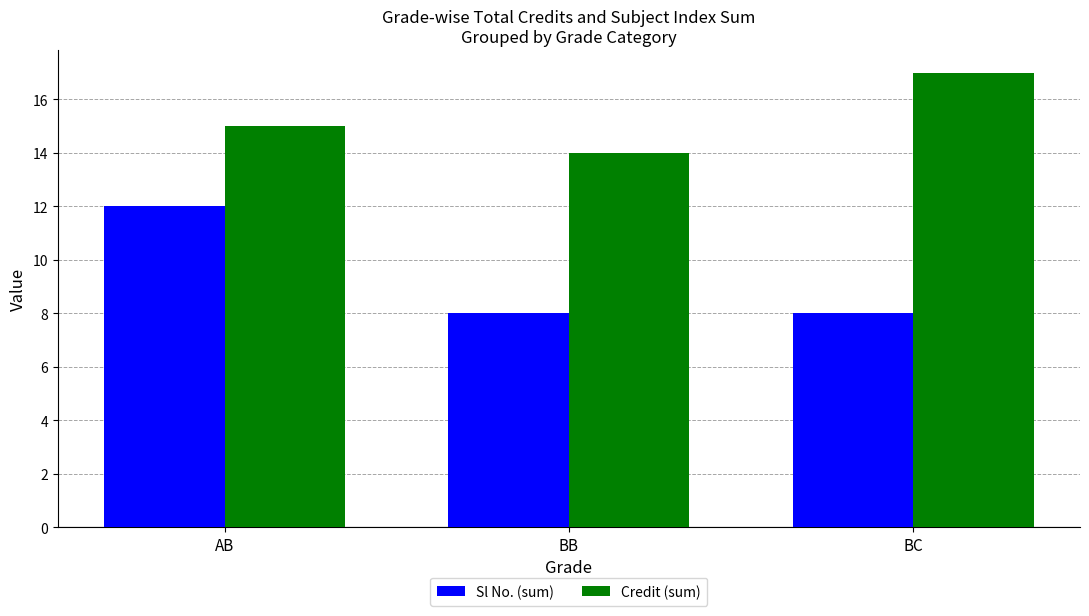

Which series changed the most between BB and BC?

Credit (sum)